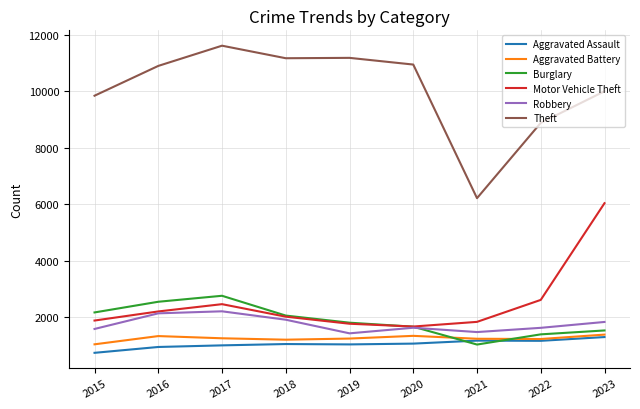

Is the value of Aggravated Battery at 2022 greater than the value of Motor Vehicle Theft at 2015?

No